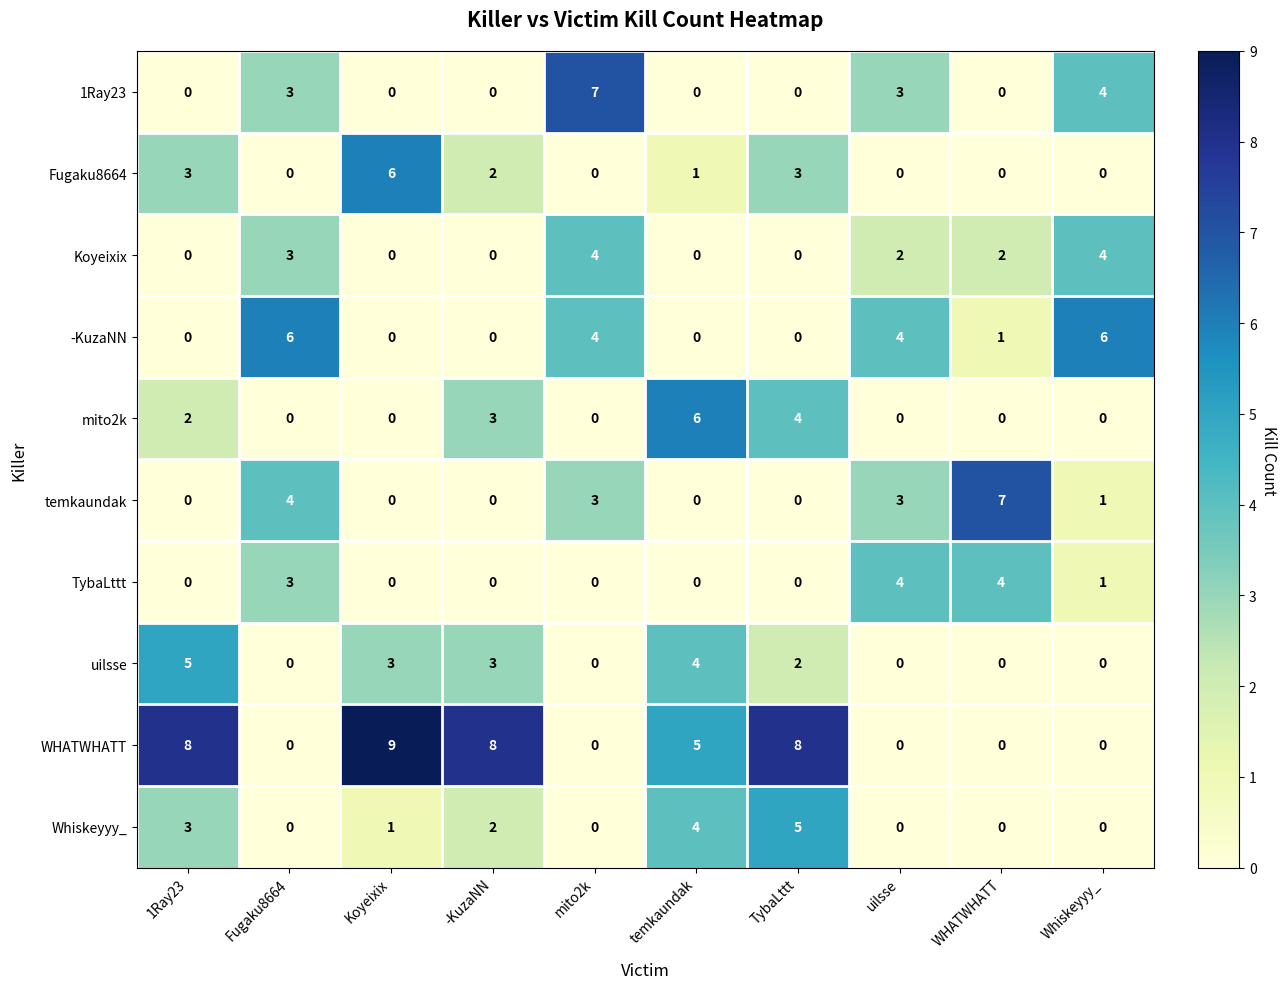

How many -KuzaNN values are between 0 and 4?

8